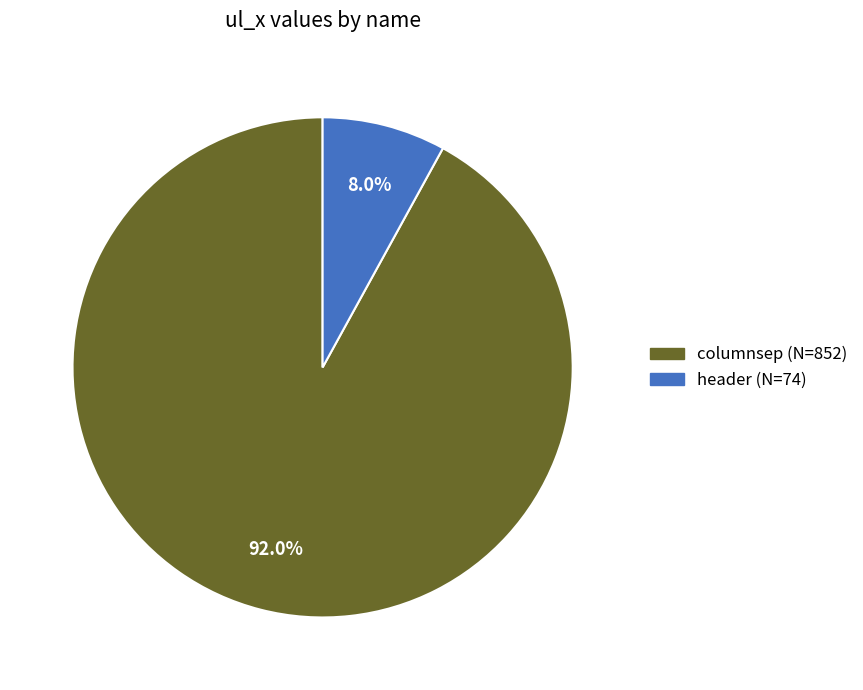

To the nearest percent, what is the average slice percentage?

50%